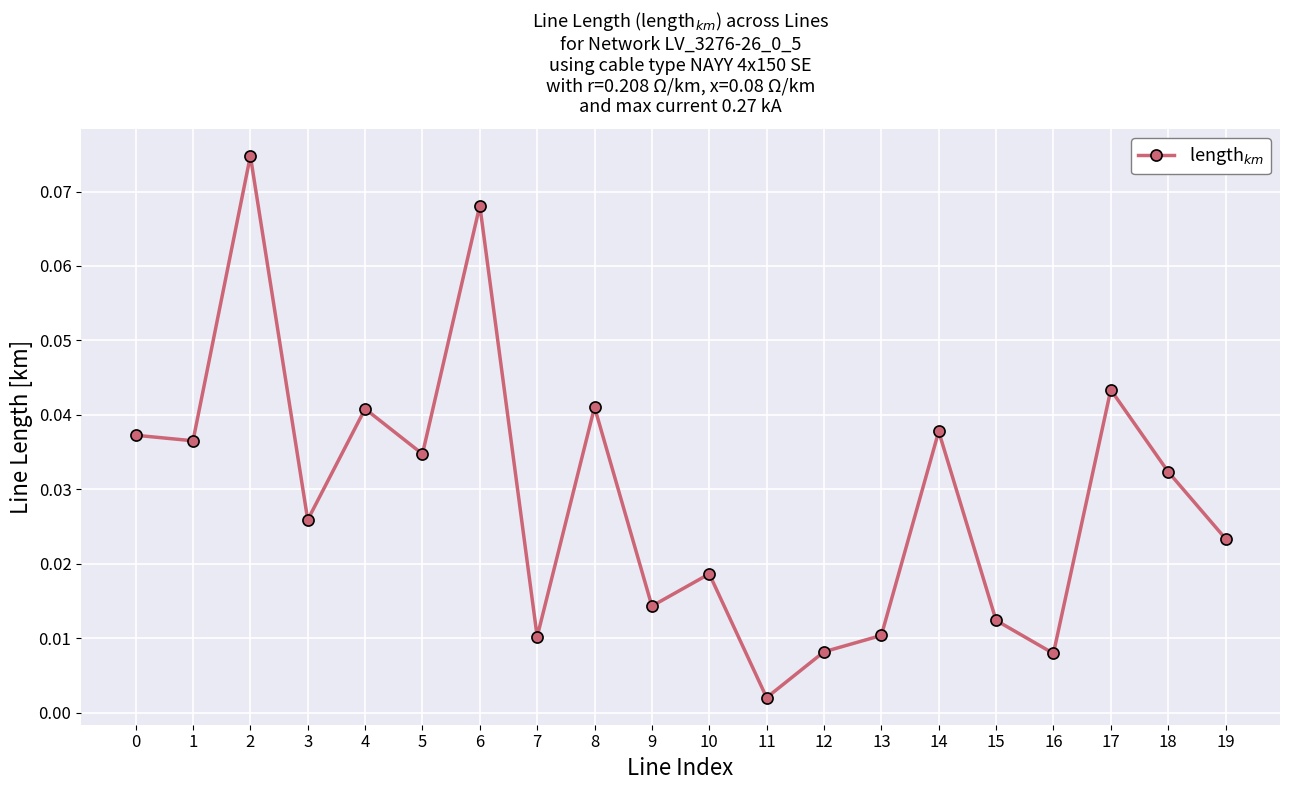

At which category does the data reach its first local peak?

2